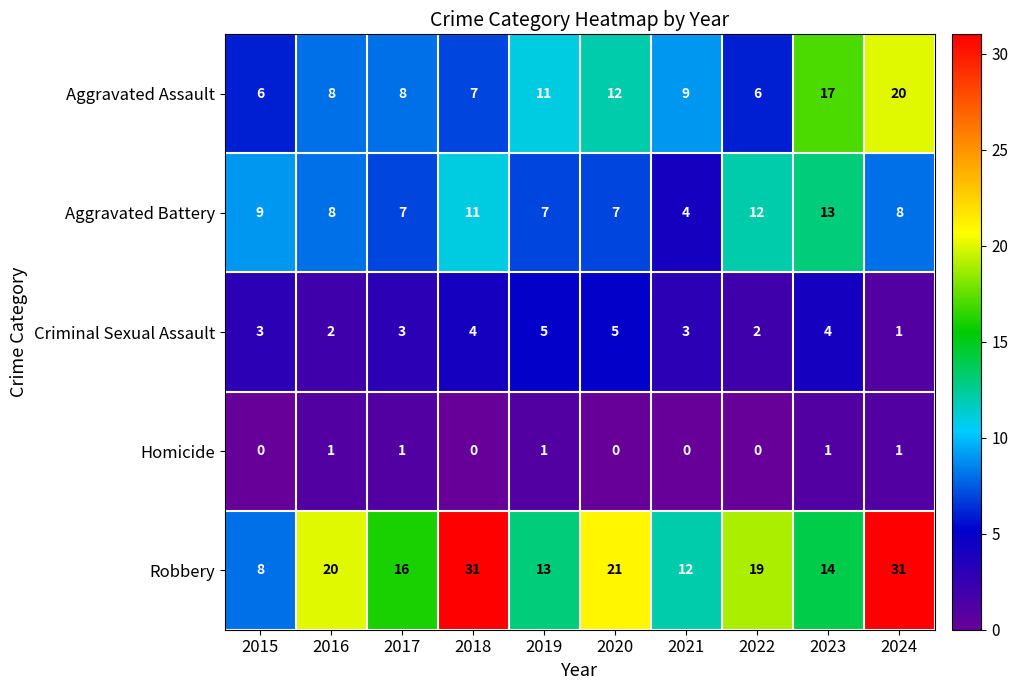

What value does the Criminal Sexual Assault series have at 2020?

5